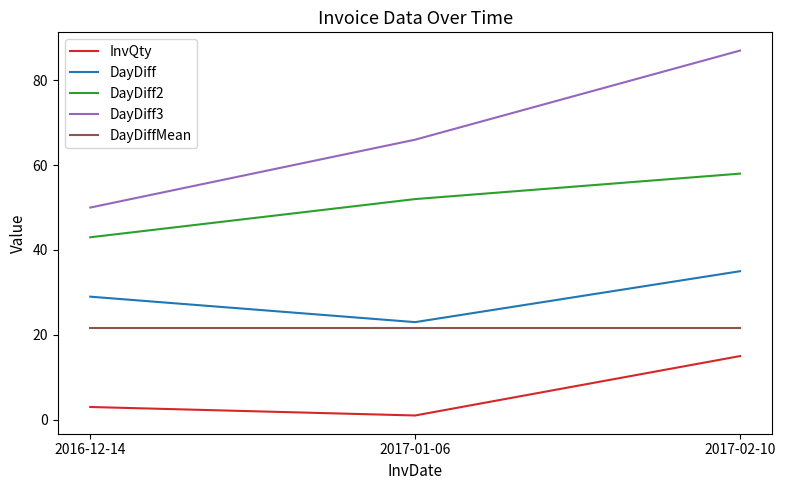

Rank the series by their maximum value, from lowest to highest.

InvQty, DayDiffMean, DayDiff, DayDiff2, DayDiff3